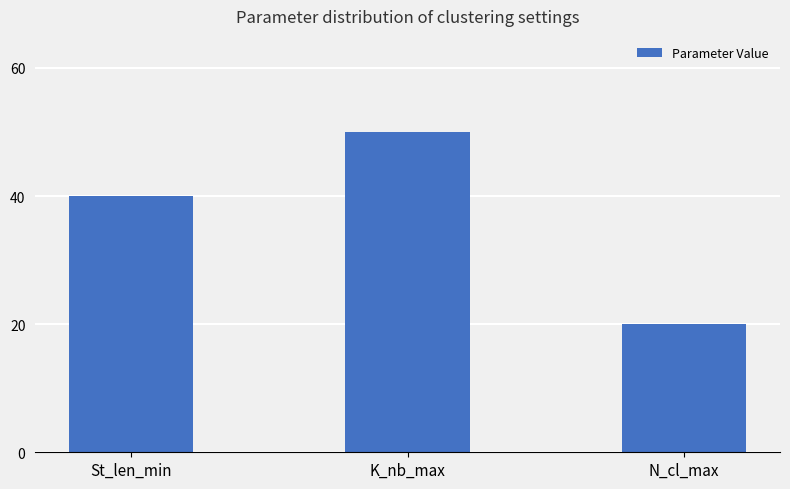

What value does the data have at N_cl_max, to the nearest 5?

20